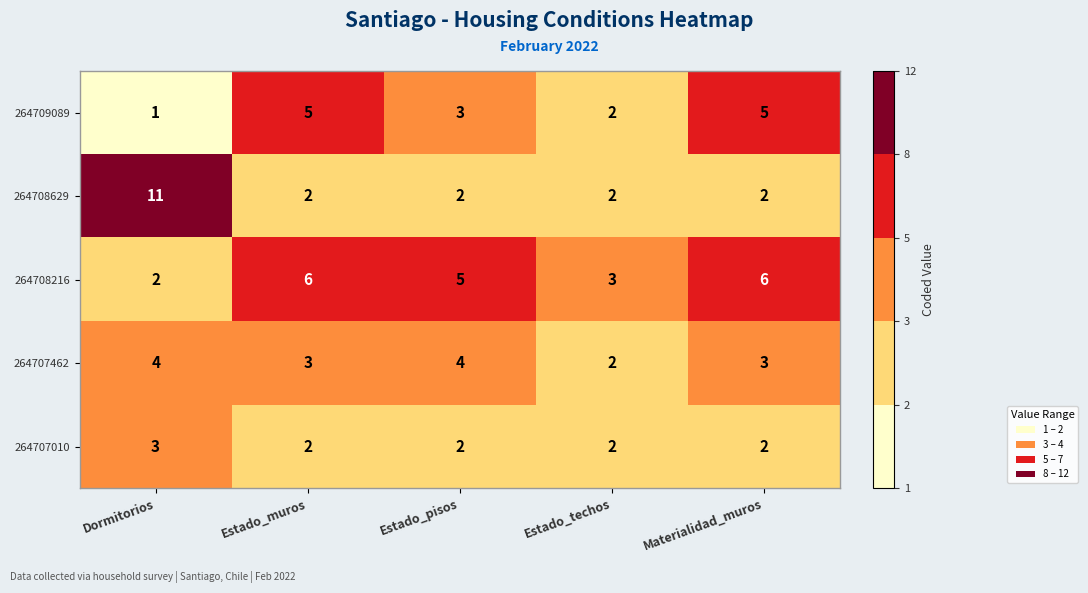

Which label corresponds to the largest value in the chart?

Dormitorios